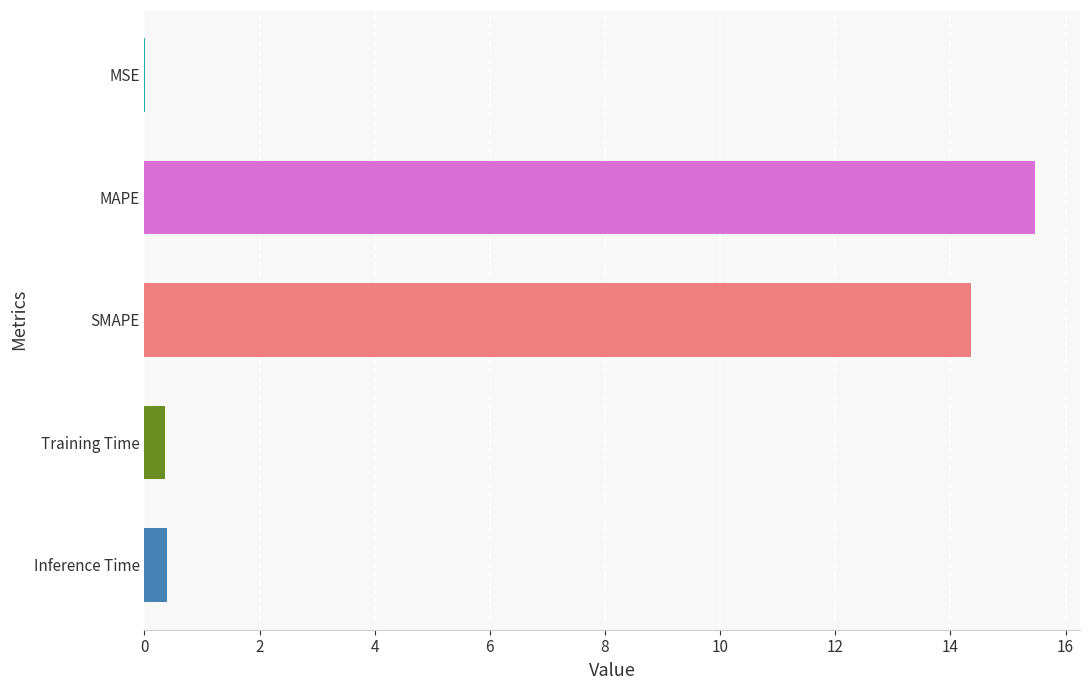

Which label corresponds to the largest value in the chart?

MAPE